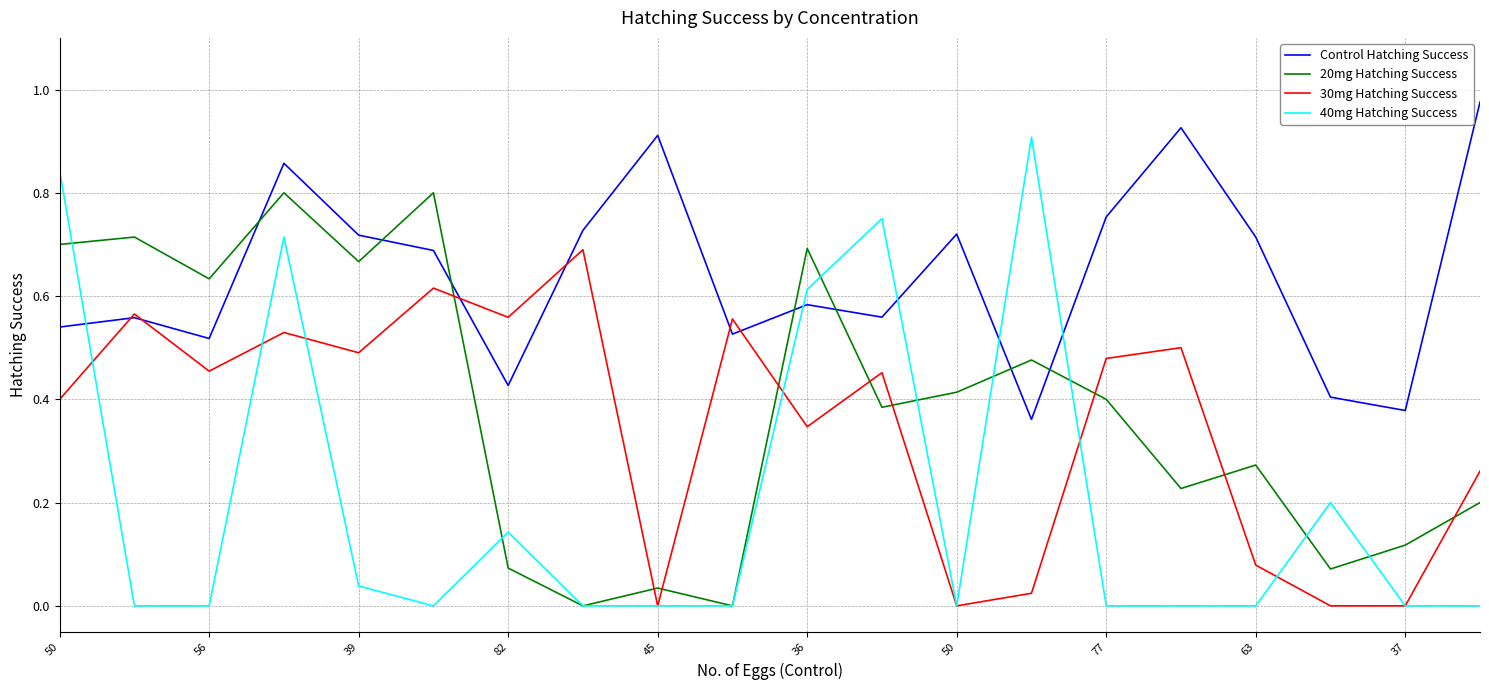

How many intersections are there between 30mg Hatching Success and 20mg Hatching Success?

9